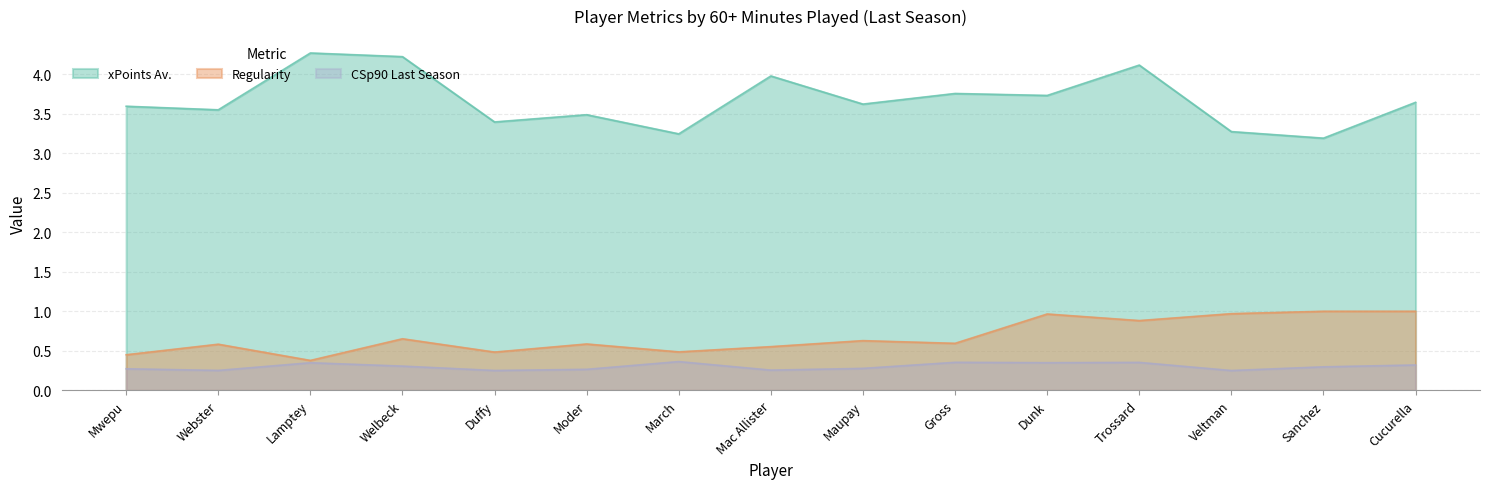

Reading left to right, list all the values displayed in this chart.

xPoints Av.: Cucurella=3.6	Trossard=4.1	Dunk=3.7	Sanchez=3.2	Veltman=3.3	Welbeck=4.2	Maupay=3.6	Gross=3.8	Mac Allister=4.0	Webster=3.5	Moder=3.5	Duffy=3.4	Mwepu=3.6	Lamptey=4.3	March=3.2
Regularity: Cucurella=1.0	Trossard=0.9	Dunk=1.0	Sanchez=1.0	Veltman=1.0	Welbeck=0.7	Maupay=0.6	Gross=0.6	Mac Allister=0.6	Webster=0.6	Moder=0.6	Duffy=0.5	Mwepu=0.5	Lamptey=0.4	March=0.5
CSp90 Last Season: Cucurella=0.3	Trossard=0.4	Dunk=0.3	Sanchez=0.3	Veltman=0.3	Welbeck=0.3	Maupay=0.3	Gross=0.4	Mac Allister=0.3	Webster=0.3	Moder=0.3	Duffy=0.3	Mwepu=0.3	Lamptey=0.3	March=0.4